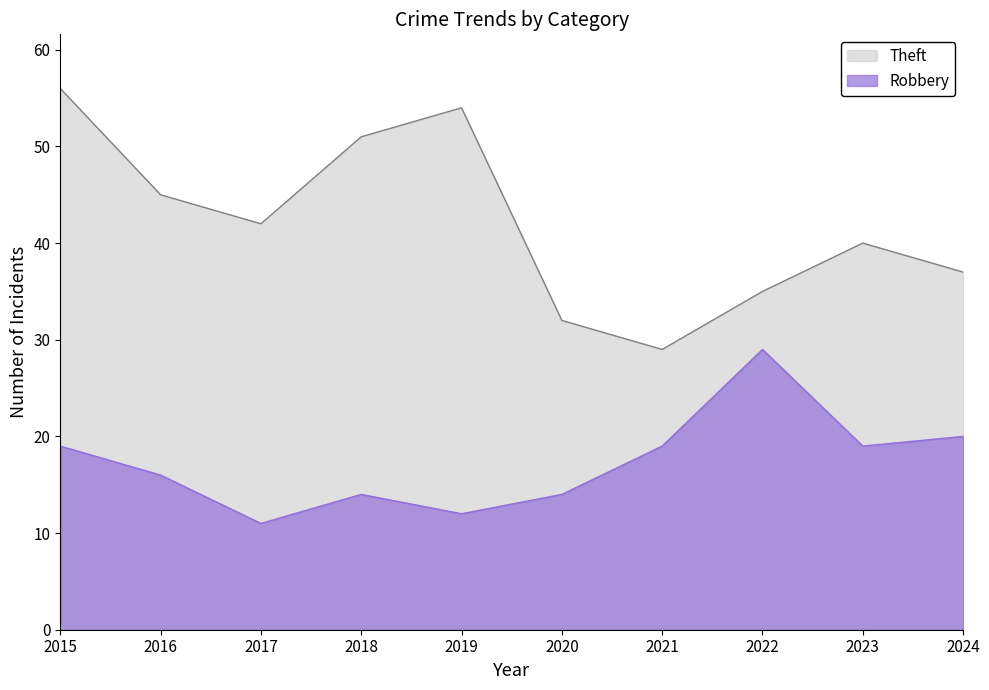

True or false: Theft has more than 1 points higher than both neighbors.

True